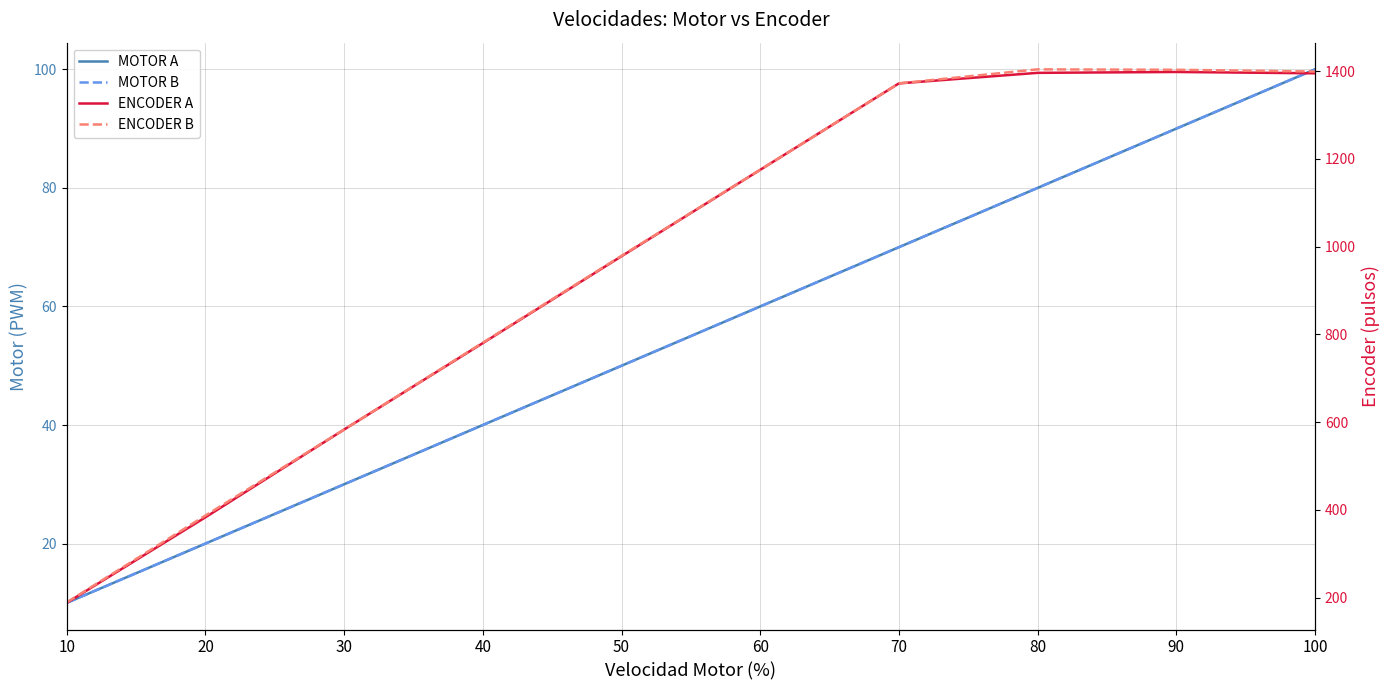

What is the total value across all series at 10?

397